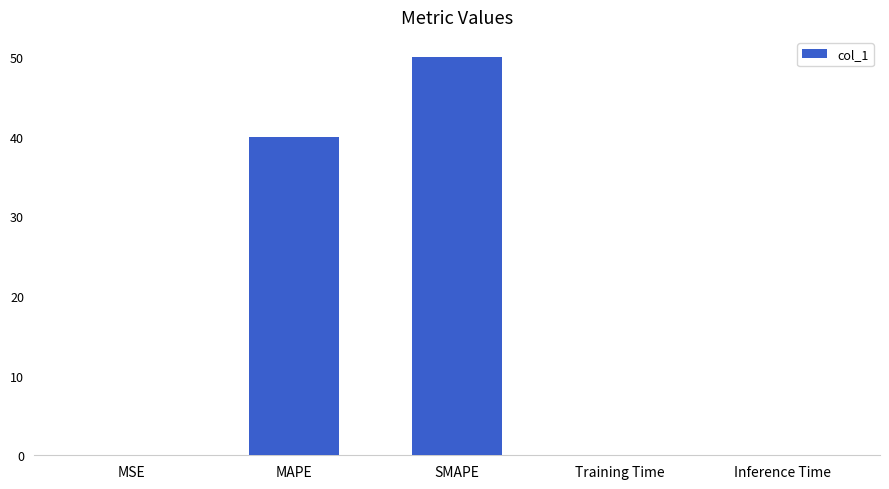

How many data points does each series have?

5